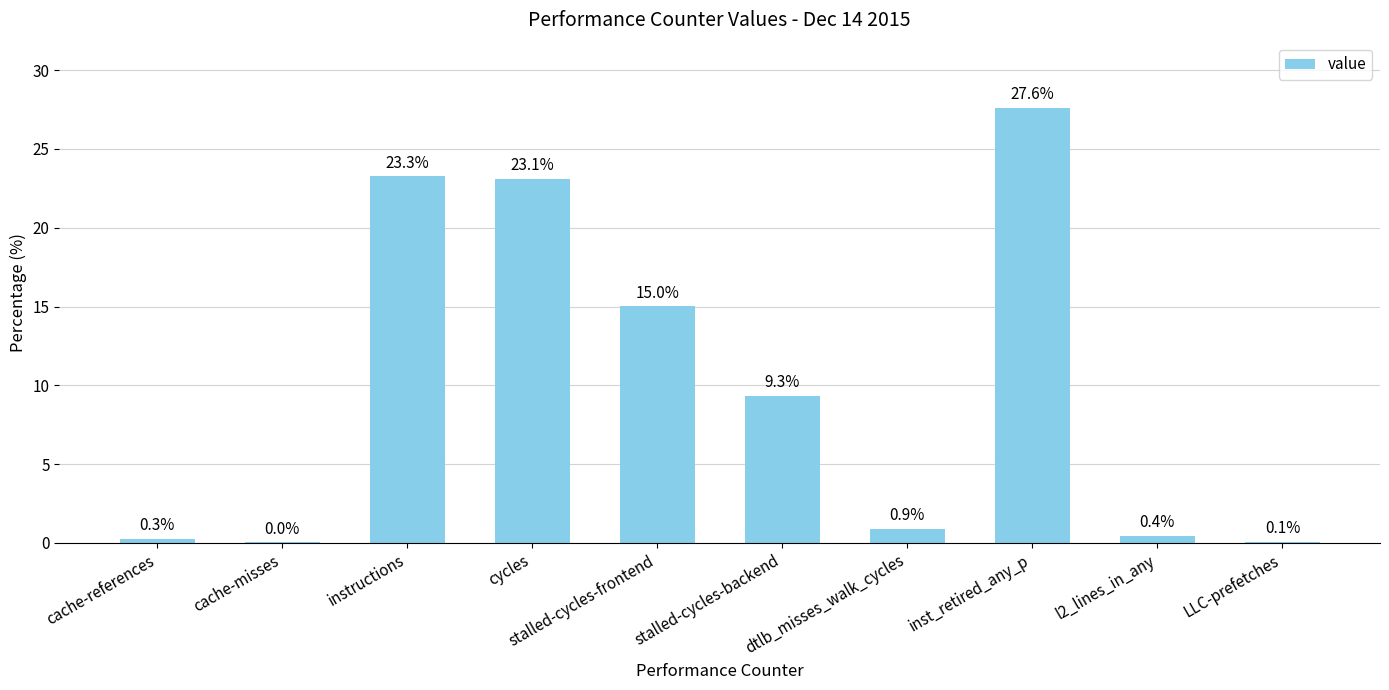

Which has a higher value, l2_lines_in_any or inst_retired_any_p?

inst_retired_any_p